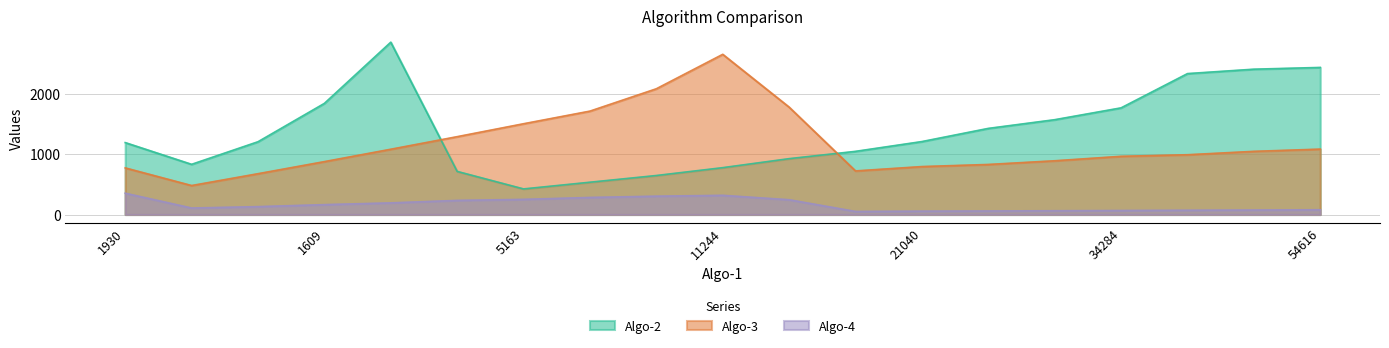

True or false: Algo-2 has a value of 1099 at 29882.

False